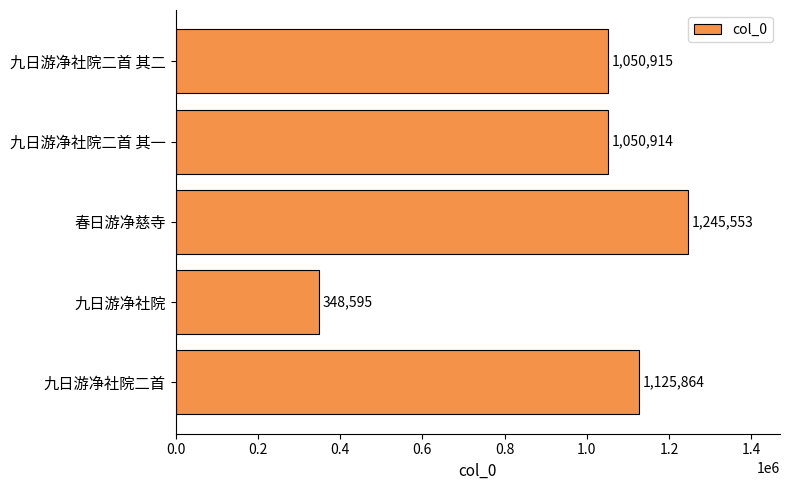

Reading top to bottom, list all the values displayed in this chart.

九日游净社院二首 其二=1050915	九日游净社院二首 其一=1050914	春日游净慈寺=1245553	九日游净社院=348595	九日游净社院二首=1125864